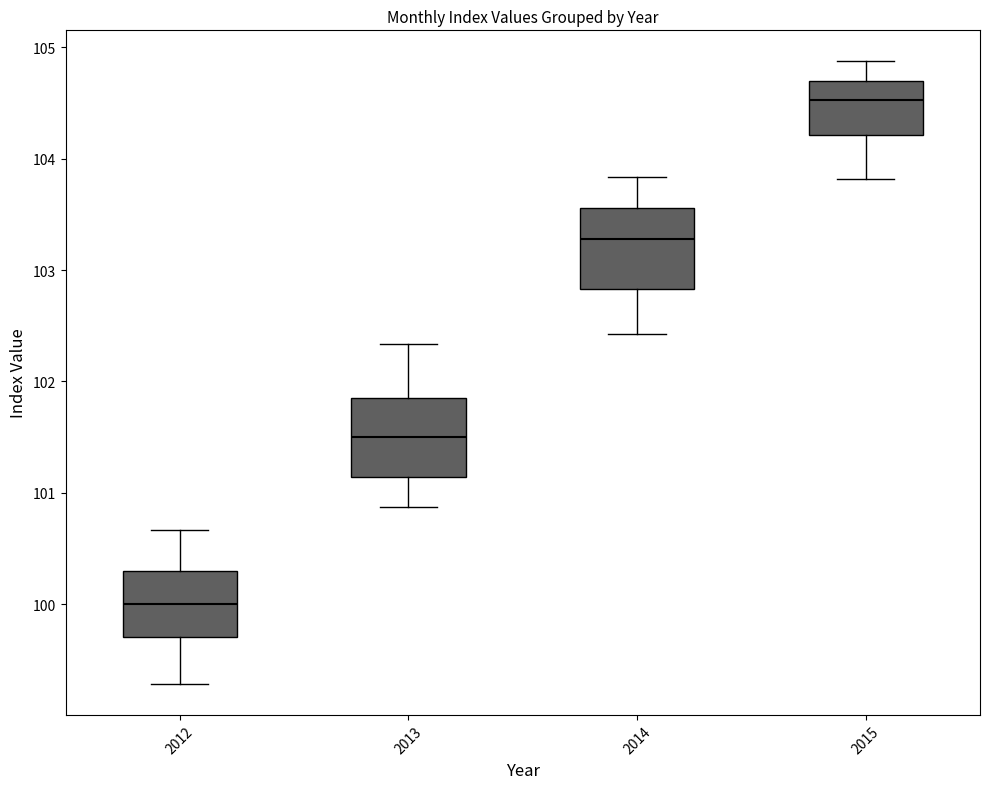

Which box's median line is the highest?

2015